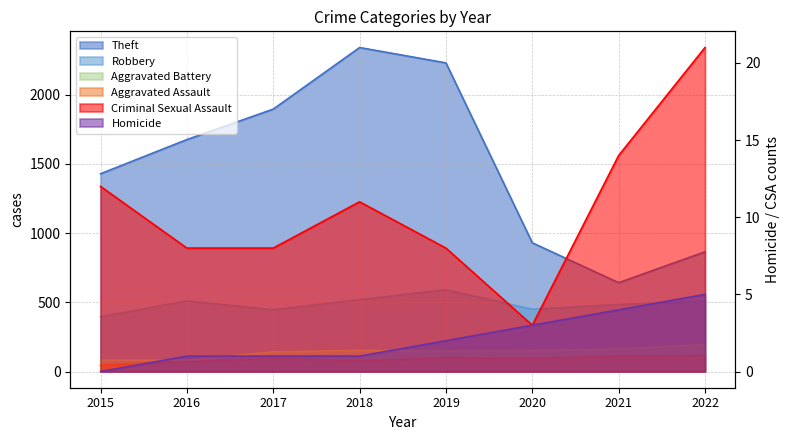

True or false: Aggravated Assault has more than 0 interior local peaks.

True